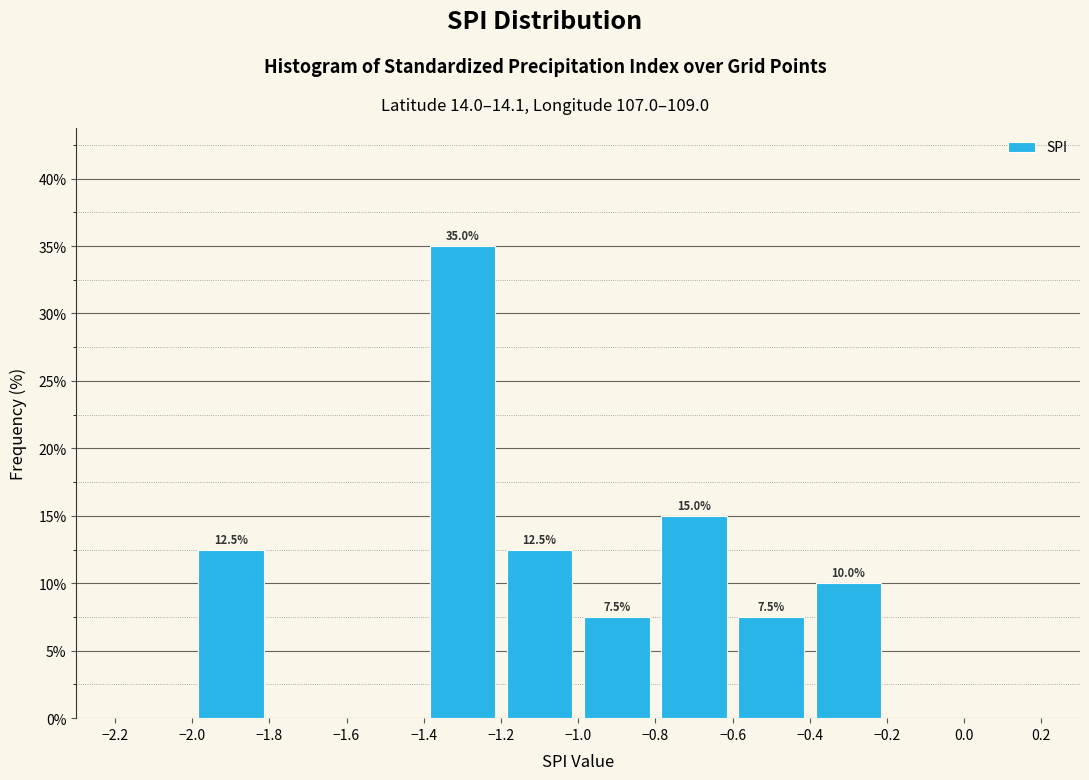

Which range on the x-axis has the tallest bar?

-1.4 to -1.2